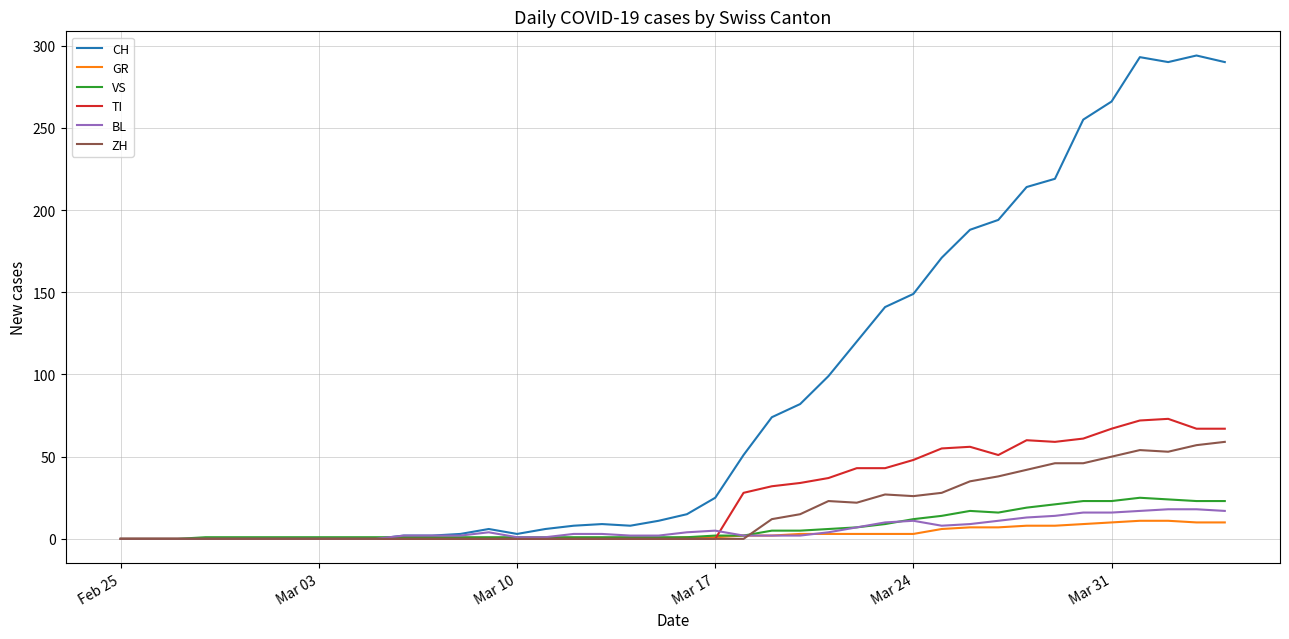

Which series has the widest spread of values?

CH